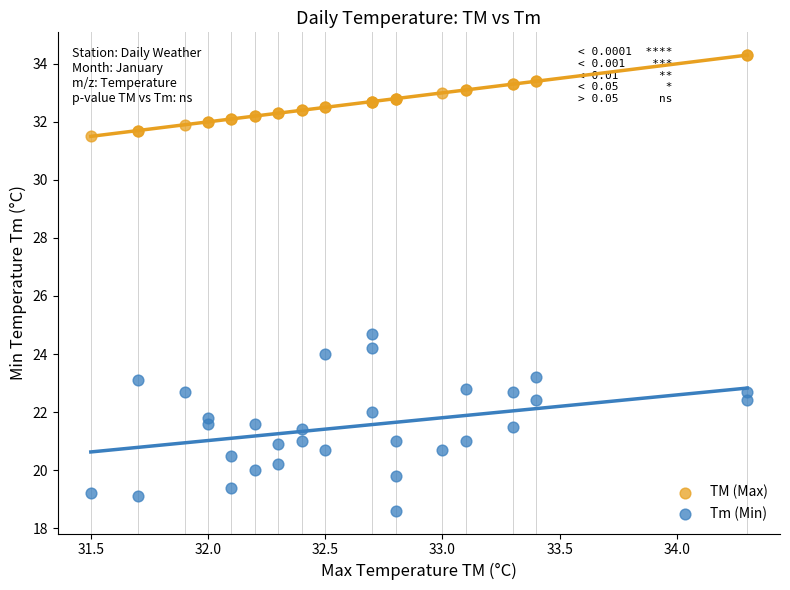

Which series contains the highest Y value?

TM (Max)